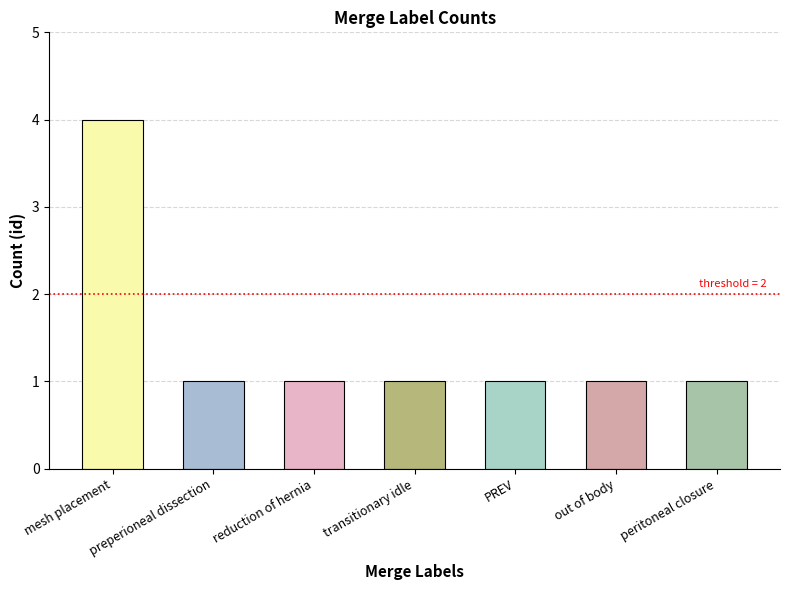

What is the label of the 2nd bar from the left?

preperioneal dissection